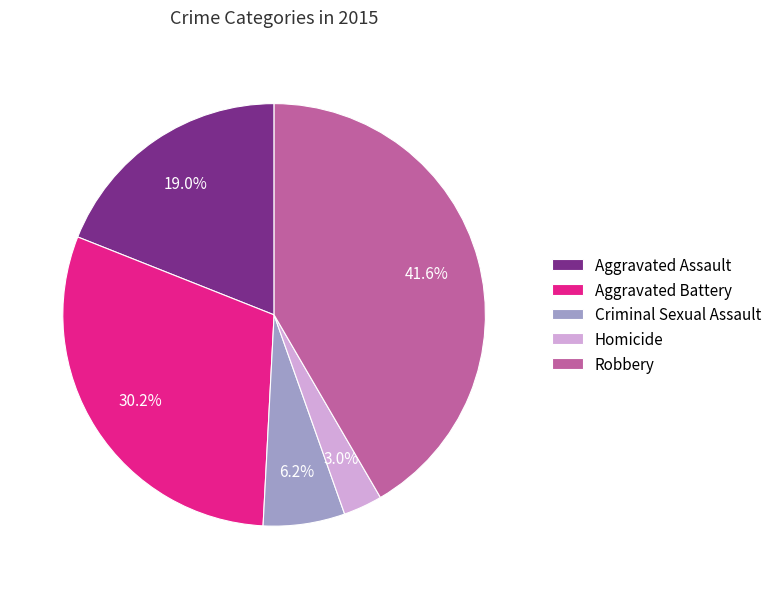

The Aggravated Battery slice represents 36% of the pie. True or false?

False